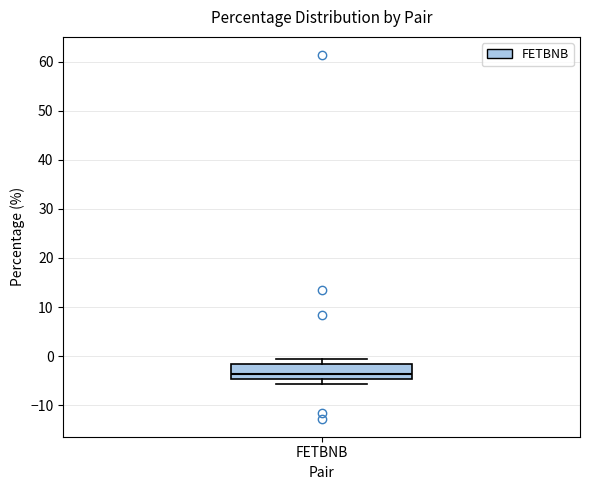

Where does the median line of the box for FETBNB sit on the y-axis? The values are not printed on the chart, so give them approximately, as read against the axis.

-4